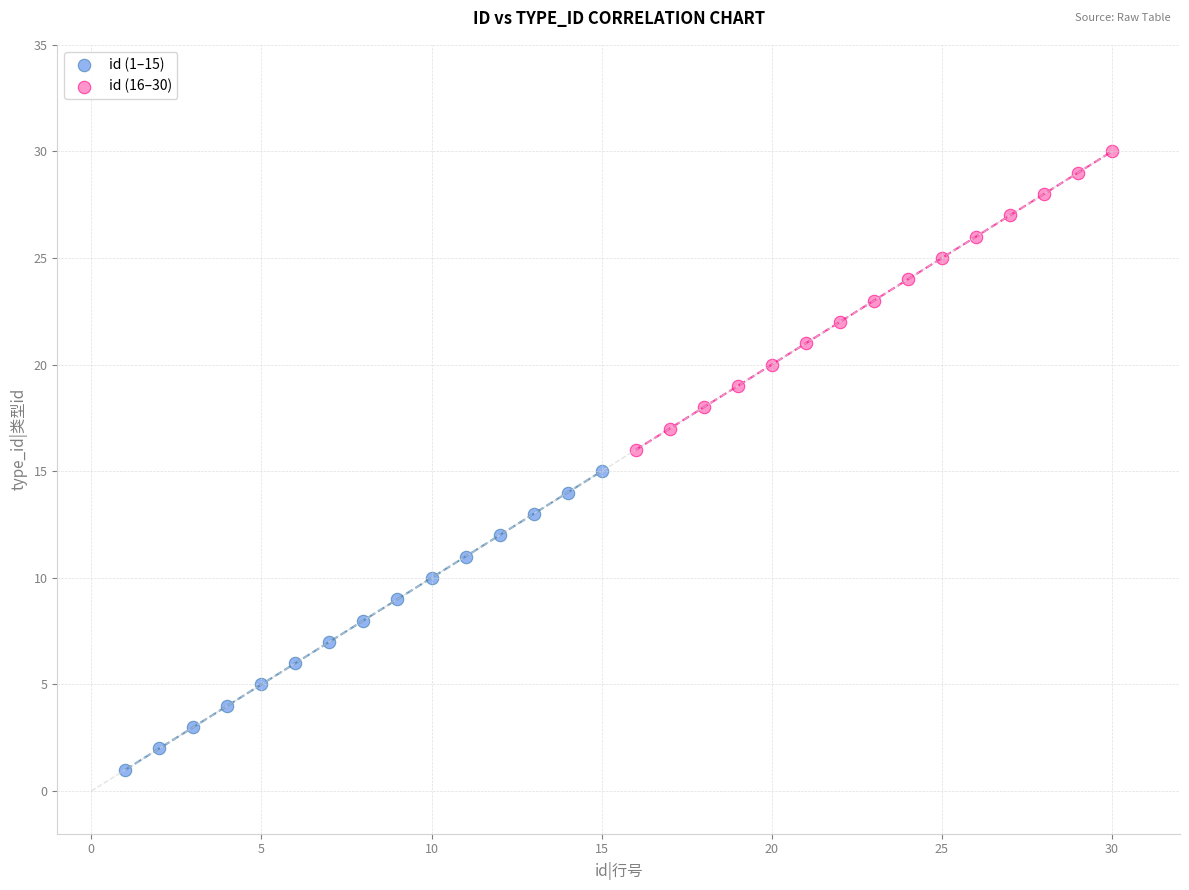

Which series reaches the maximum Y coordinate?

id (16–30)